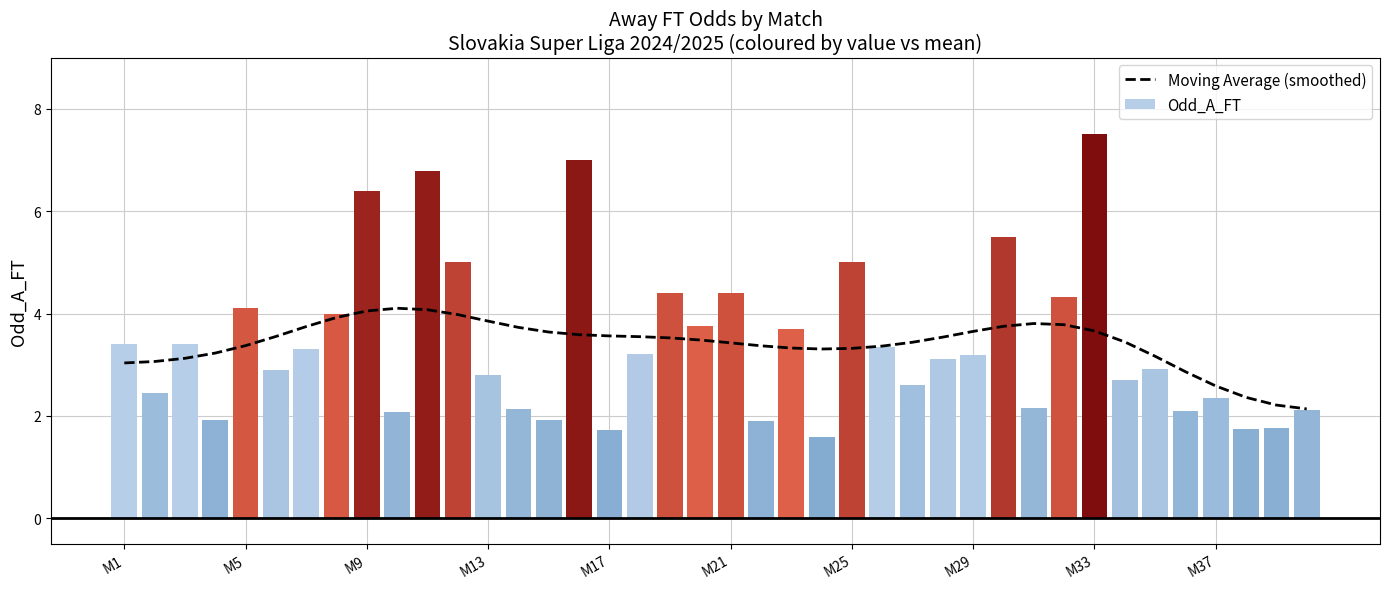

What is the difference between the maximum and minimum values in the Odd_A_FT series?

5.9